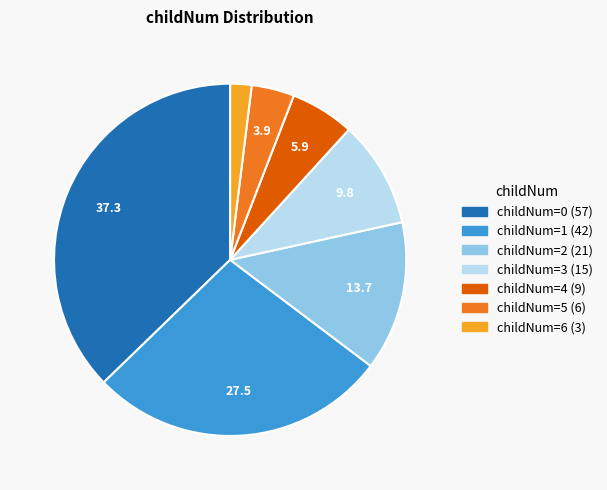

Is there a majority slice in this chart?

No